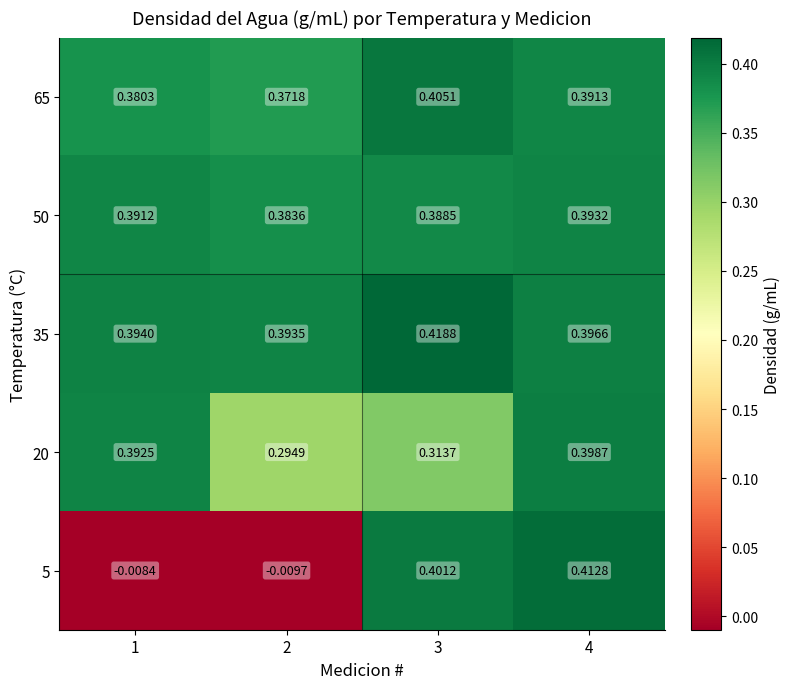

Is the value of 35 at 2 greater than the value of 5 at 3?

No